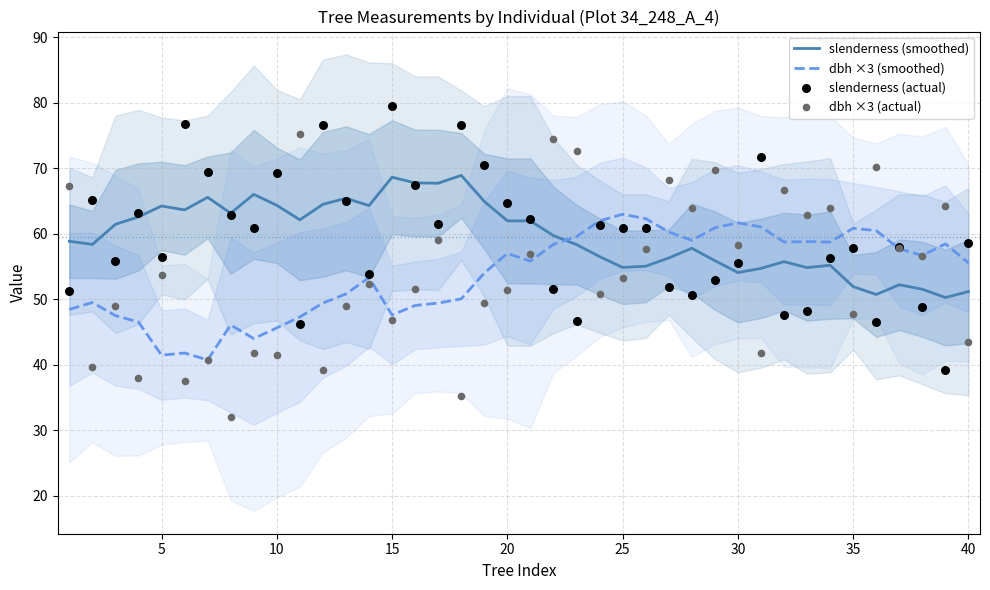

Which series contains the highest Y value?

slenderness (actual)